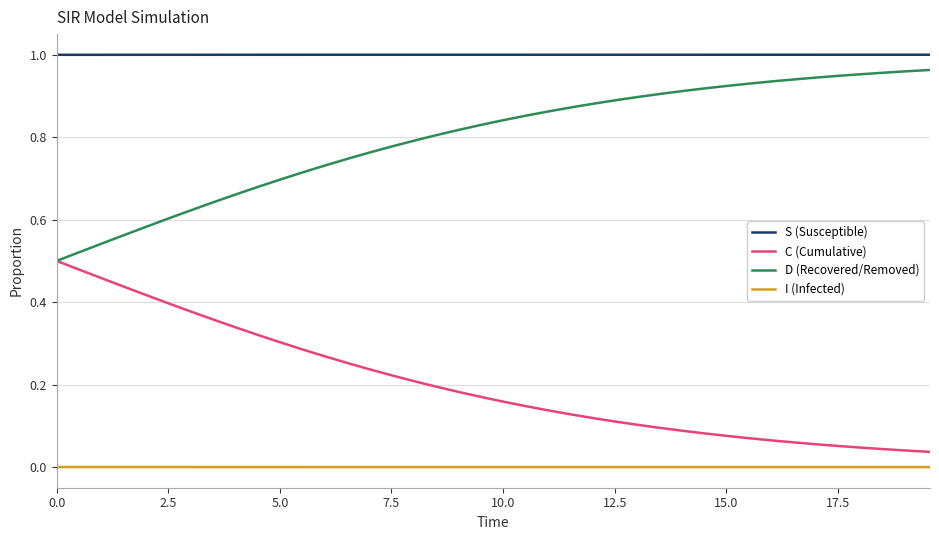

True or false: I (Infected) and S (Susceptible) intersect in this chart.

False